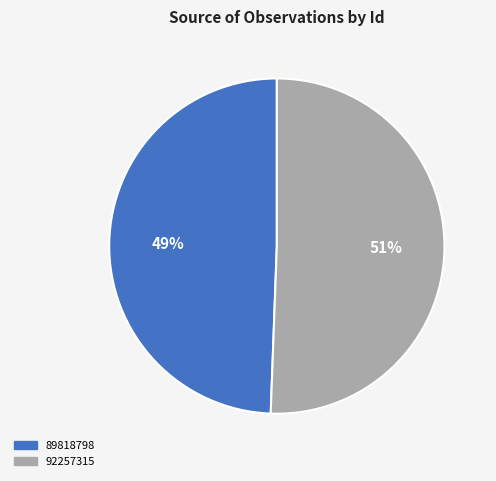

Does 92257315 account for over 50% of the chart?

Yes